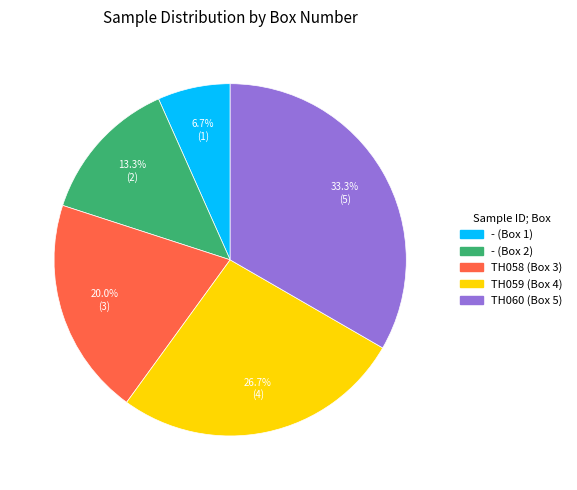

Count the number of slices in the pie.

5